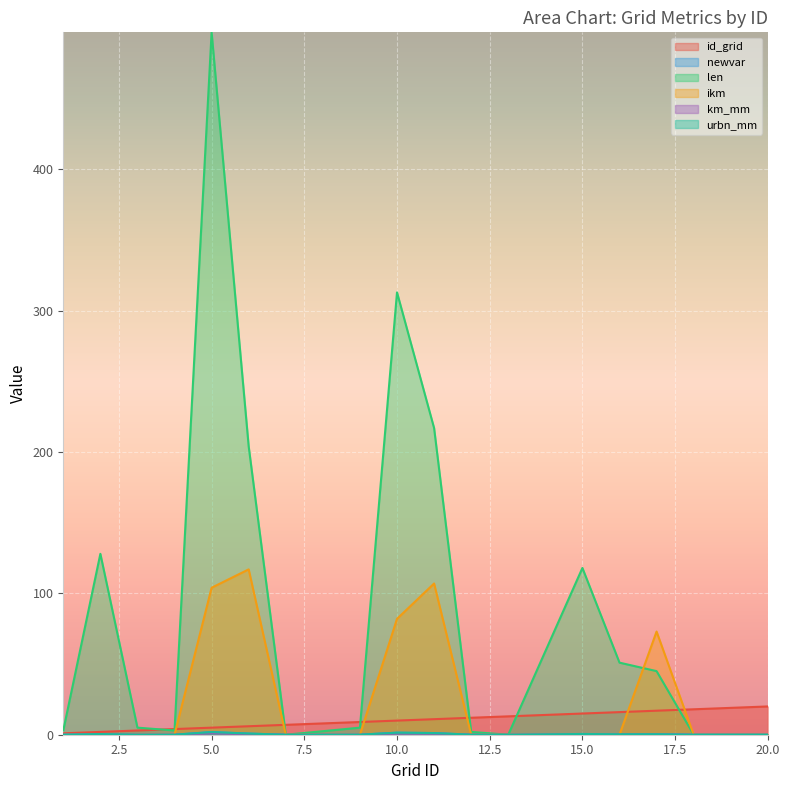

What value does the len series have at 5.0?

497.0